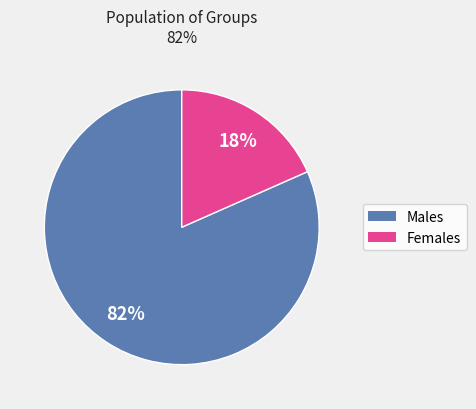

Is there a majority slice in this chart?

Yes